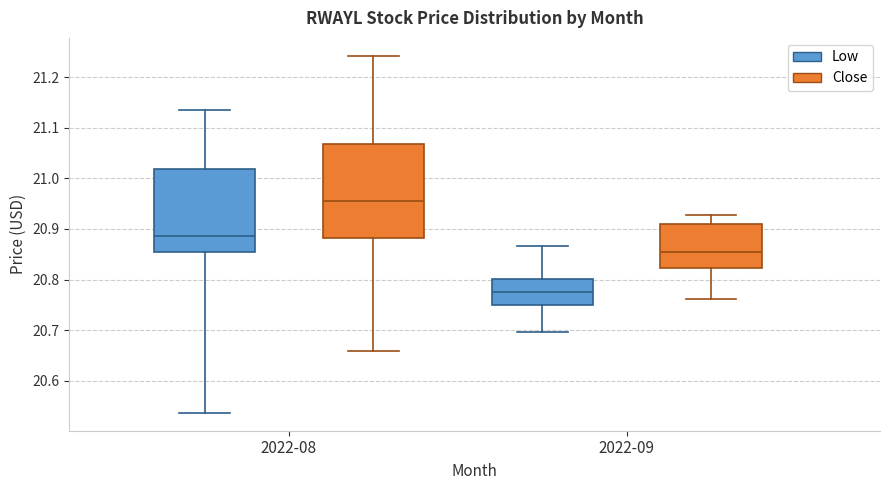

Which box has the highest median line?

2022-08 (Close)